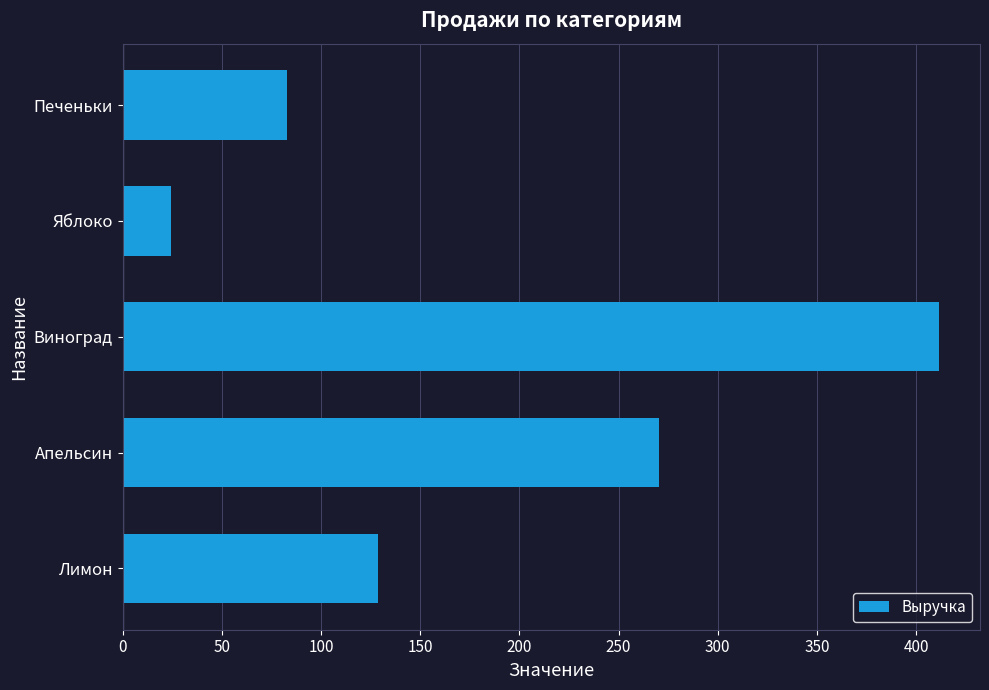

The chart shows a value of 270.6 at Апельсин. True or false?

True